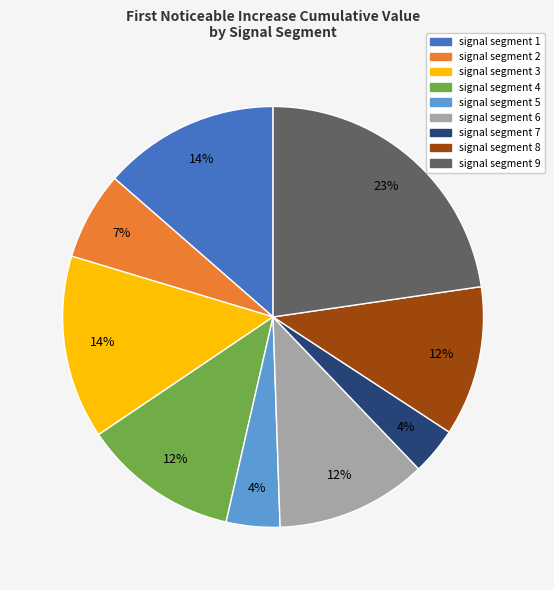

What is the largest slice in the pie chart?

signal segment 9